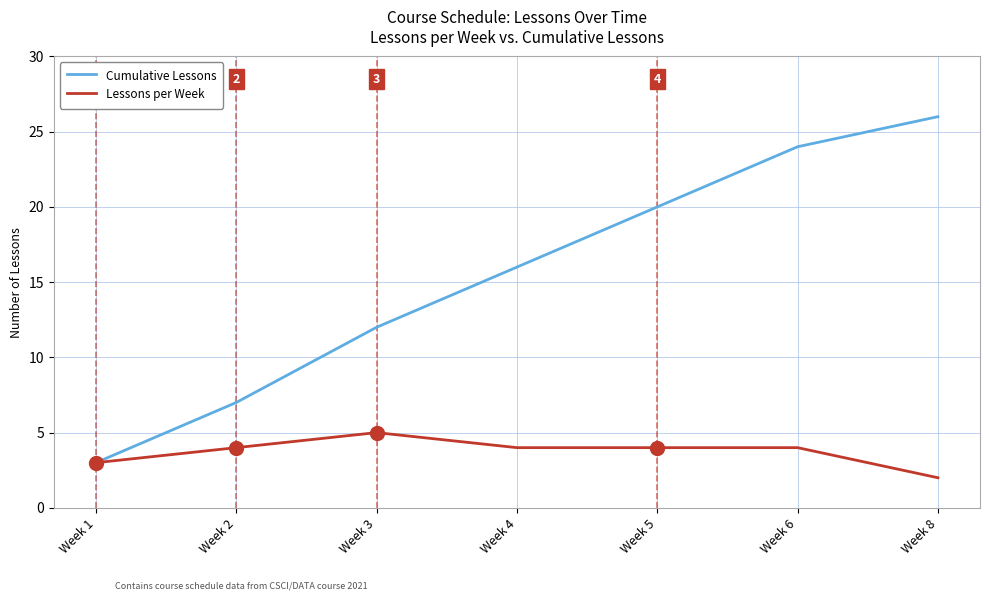

What is the difference between the Lessons per Week values at Week 1 and Week 5?

1